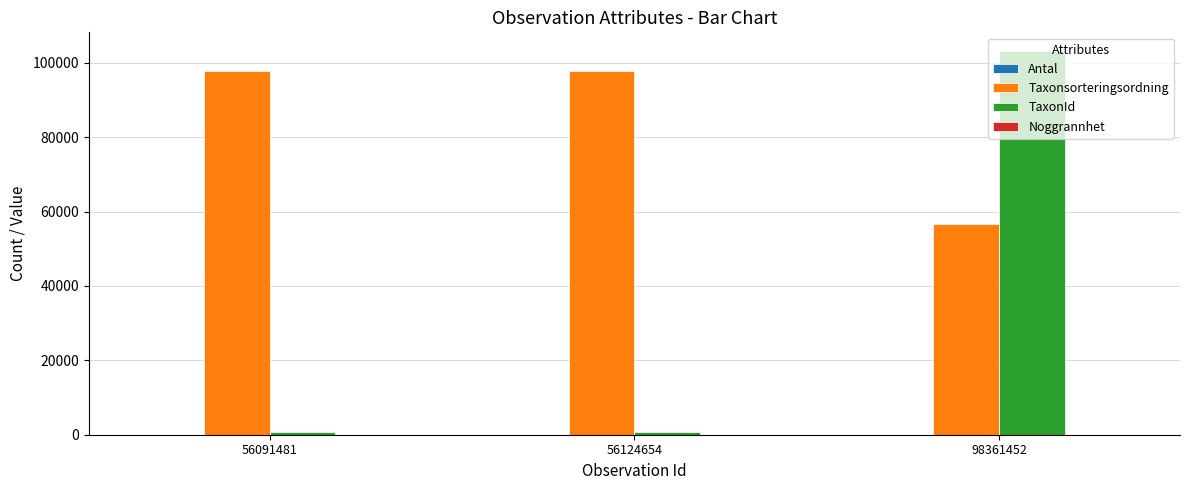

At which category is the sum across all series the highest?

98361452